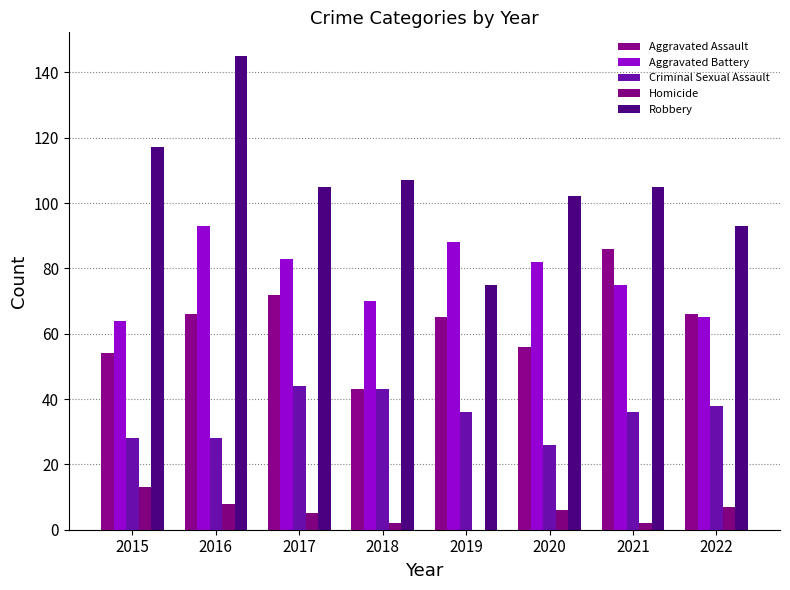

Reading right to left, list all the values displayed in this chart.

Aggravated Assault: 66	86	56	65	43	72	66	54
Aggravated Battery: 65	75	82	88	70	83	93	64
Criminal Sexual Assault: 38	36	26	36	43	44	28	28
Homicide: 7	2	6	0	2	5	8	13
Robbery: 93	105	102	75	107	105	145	117